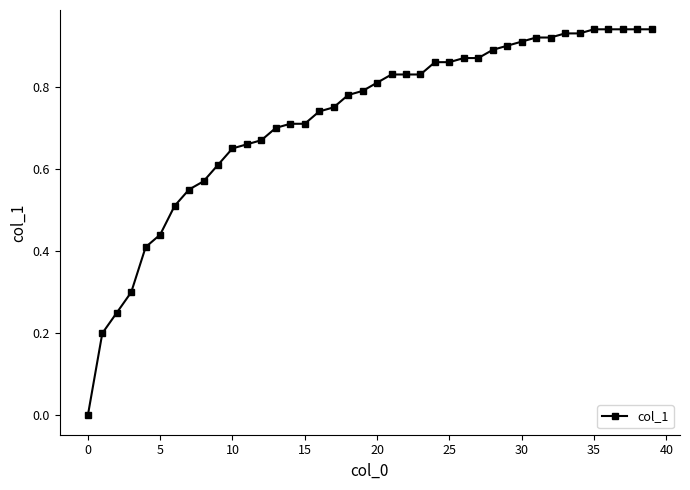

What is the sum of all values?

28.9